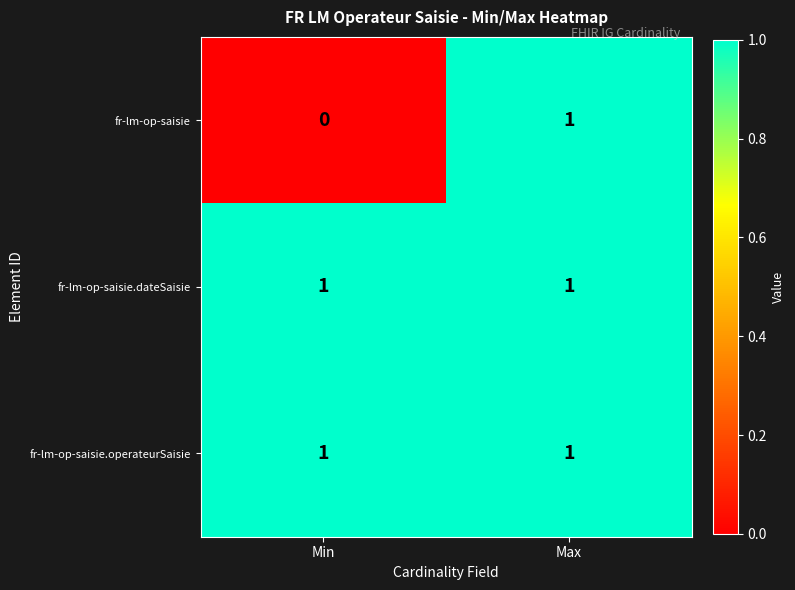

Which category has the highest value in the fr-lm-op-saisie series?

Max